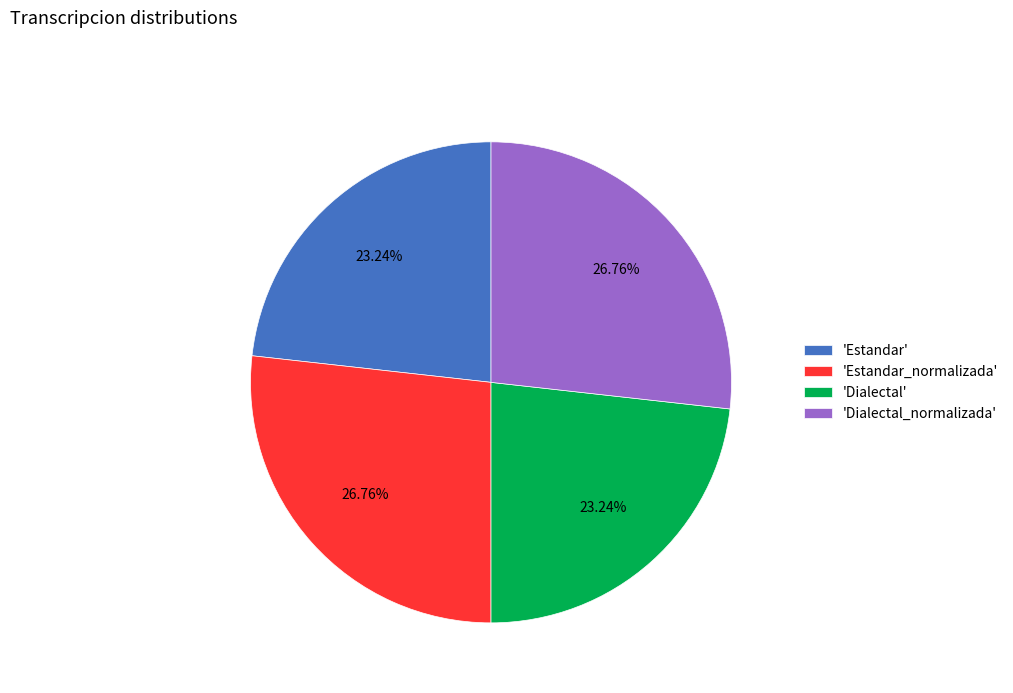

Which has a higher value, 'Estandar' or 'Estandar_normalizada'?

'Estandar_normalizada'